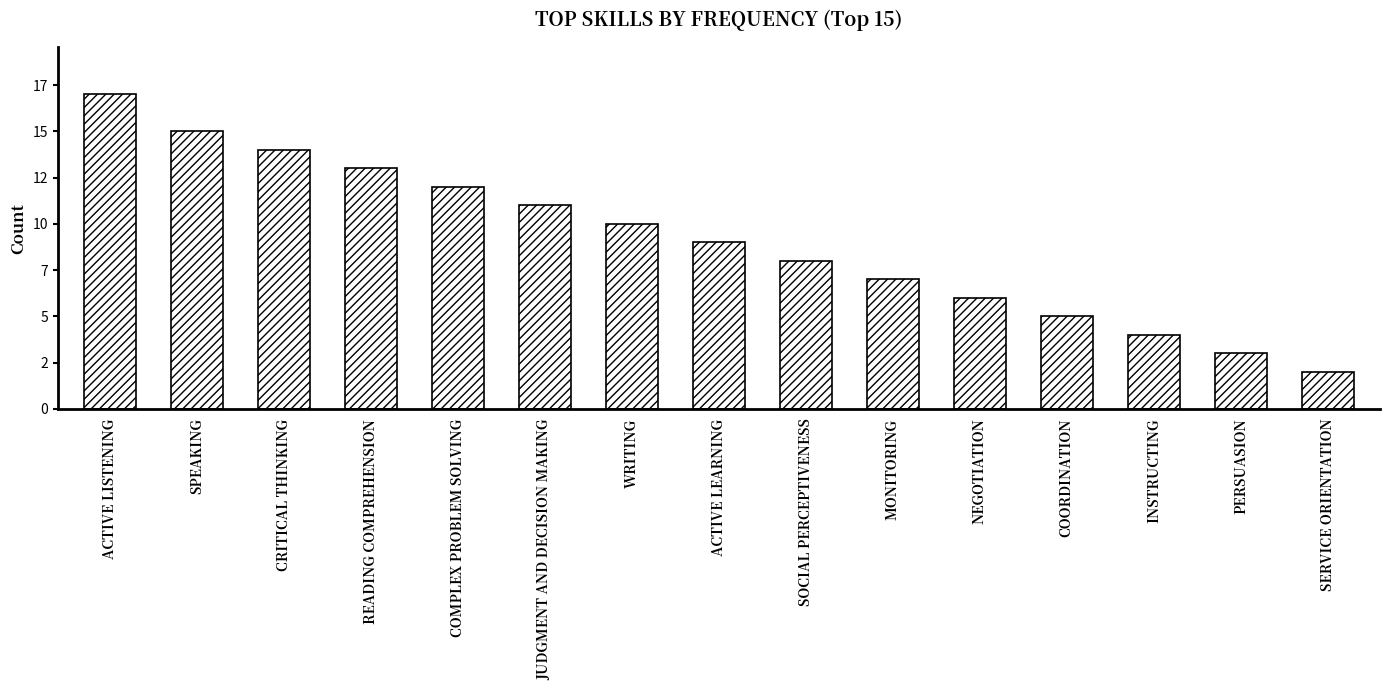

What is the label of the 10th bar from the right?

JUDGMENT AND DECISION MAKING